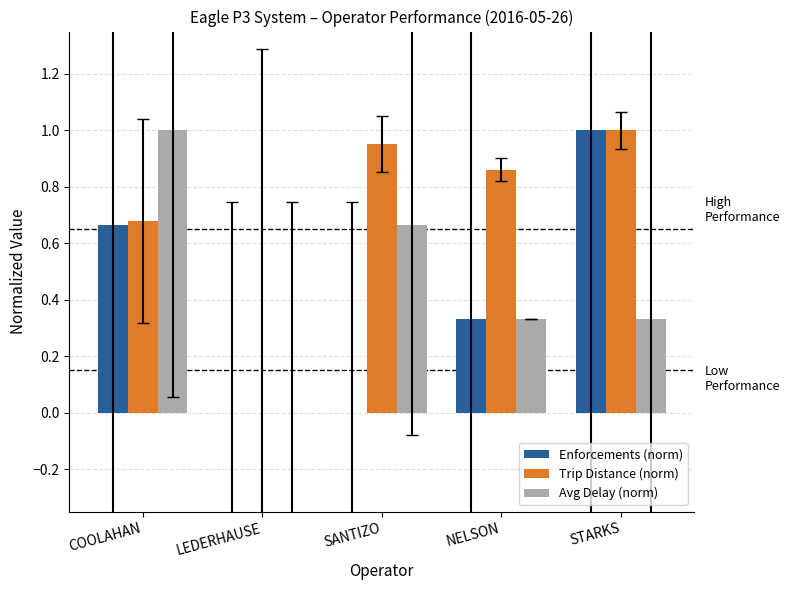

What is the sum of all Enforcements (norm) values?

2.0